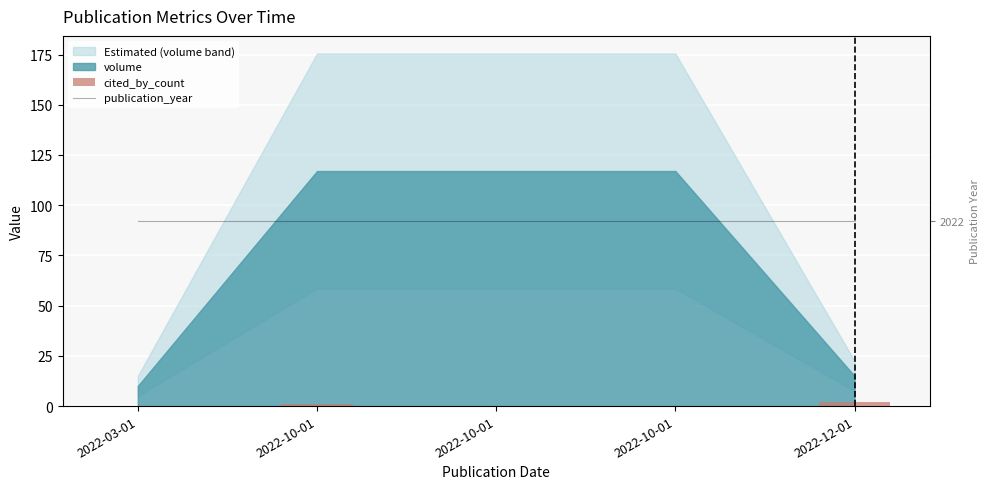

List the labels in order of publication_year value, largest first.

2022-03-01, 2022-10-01, 2022-10-01, 2022-10-01, 2022-12-01